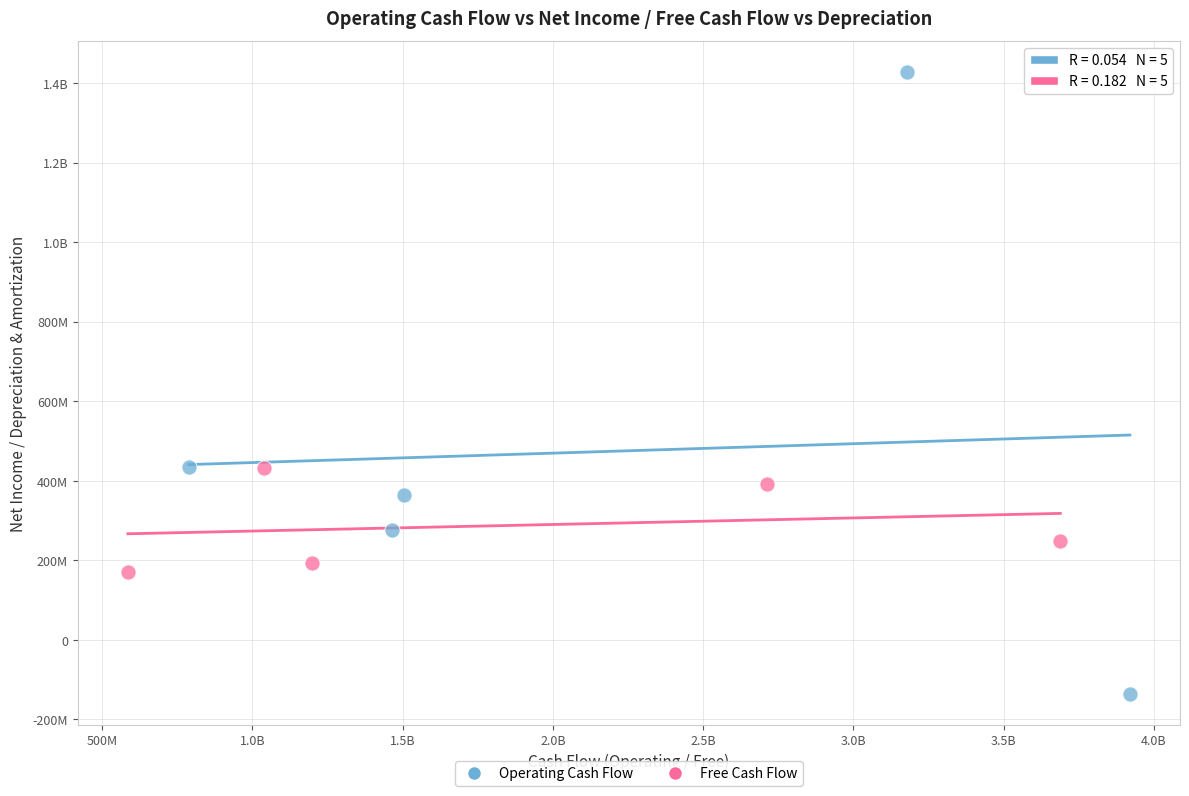

What are all the series names shown in the legend?

Operating Cash Flow, Free Cash Flow